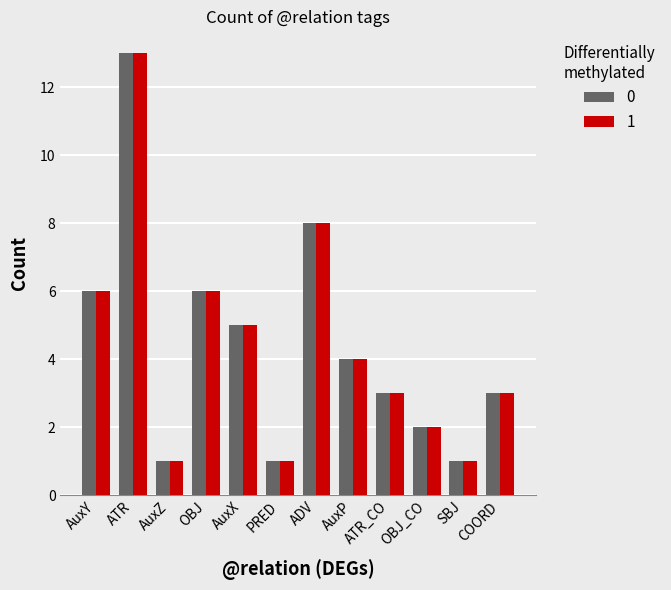

What is the total value across all series at AuxP?

8